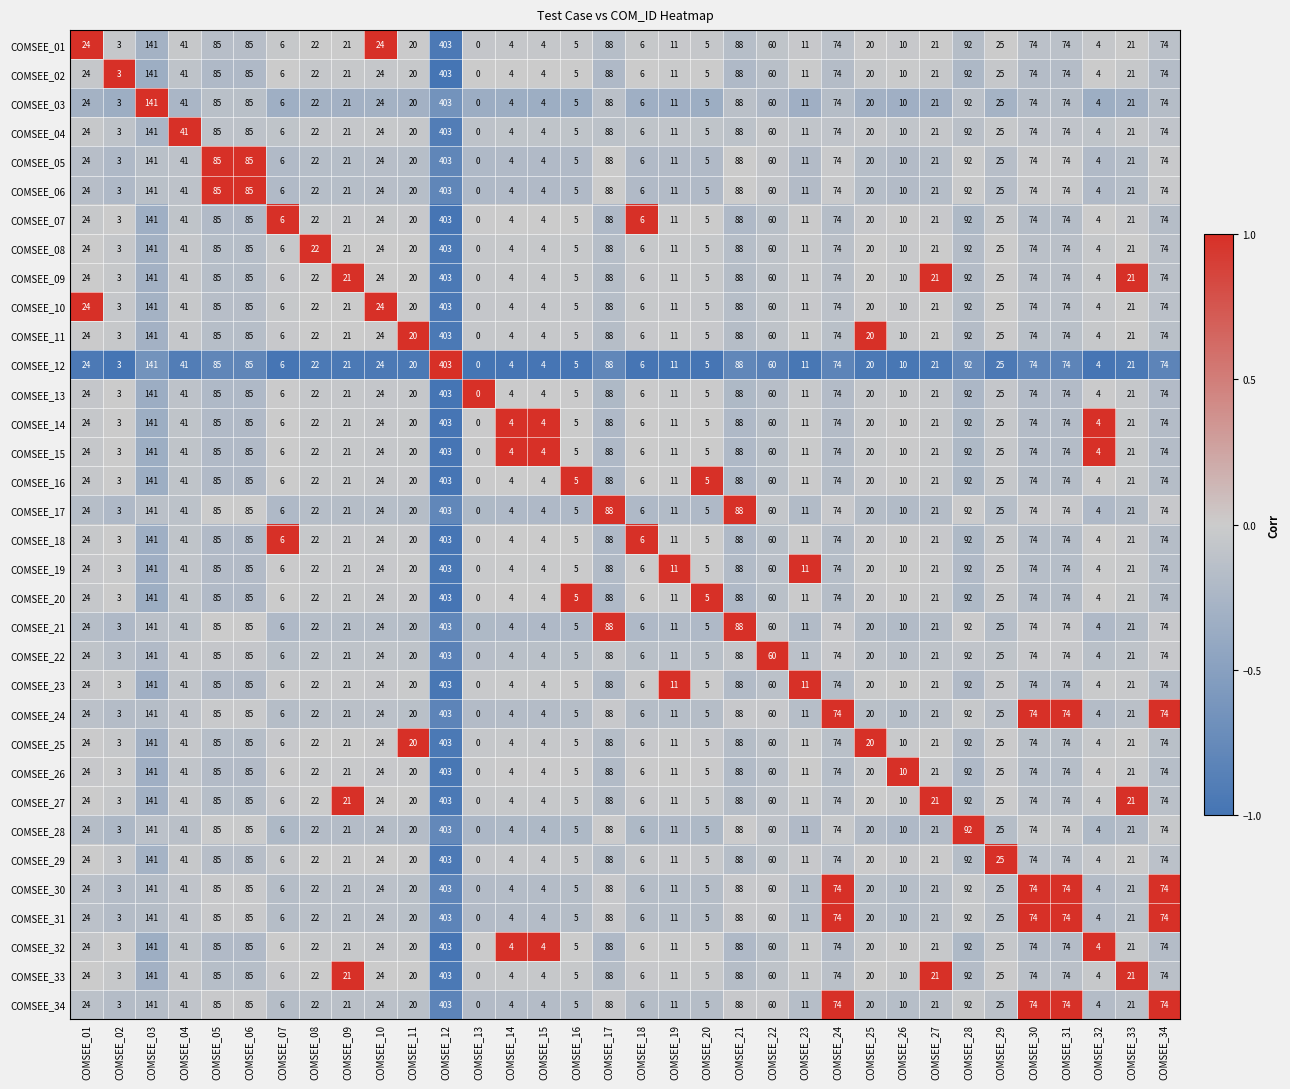

What is the total value across all series at COMSEE_16?

170